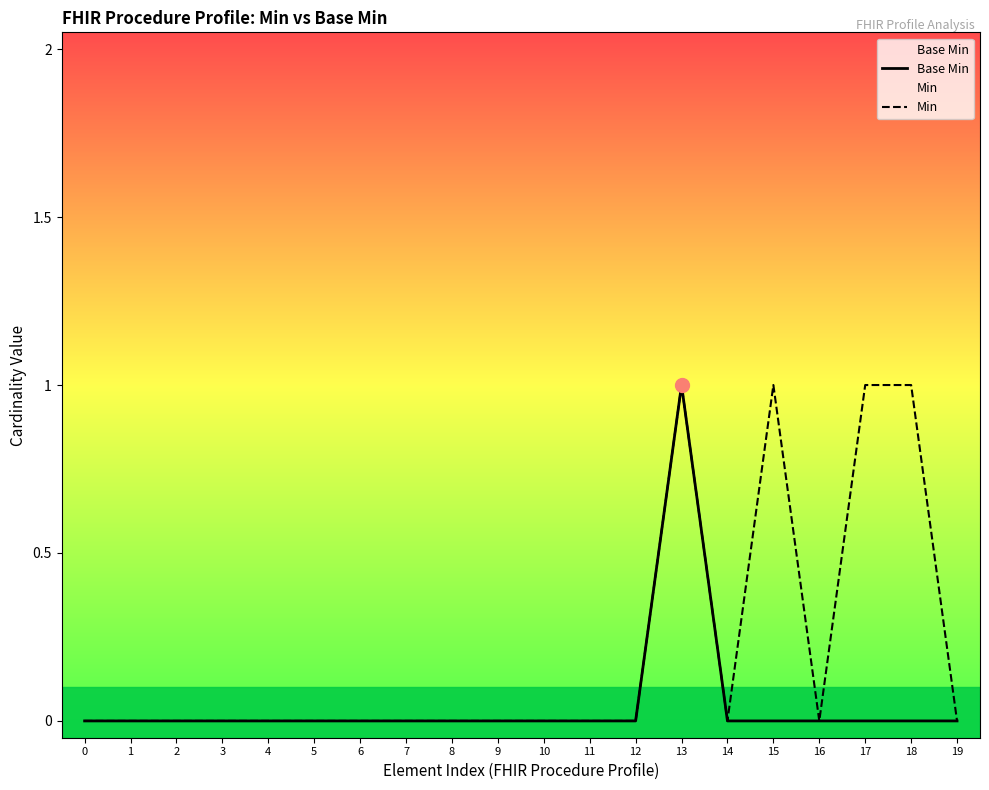

Reading left to right, transcribe all the data shown in this chart.

Base Min: 0=0	1=0	2=0	3=0	4=0	5=0	6=0	7=0	8=0	9=0	10=0	11=0	12=0	13=1	14=0	15=0	16=0	17=0	18=0	19=0
Min: 0=0	1=0	2=0	3=0	4=0	5=0	6=0	7=0	8=0	9=0	10=0	11=0	12=0	13=1	14=0	15=1	16=0	17=1	18=1	19=0